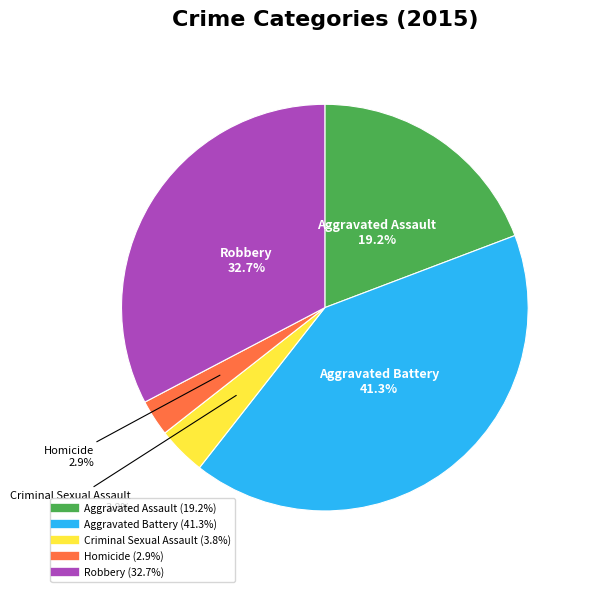

Approximately how many times larger is the value at Aggravated Battery compared to Robbery?

1.3